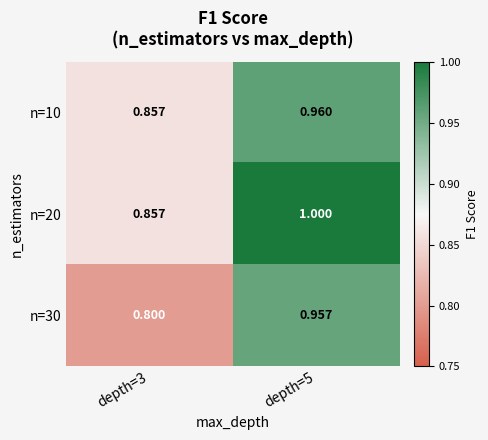

Is the value of n=30 at depth=5 greater than the value of n=20 at depth=3?

Yes